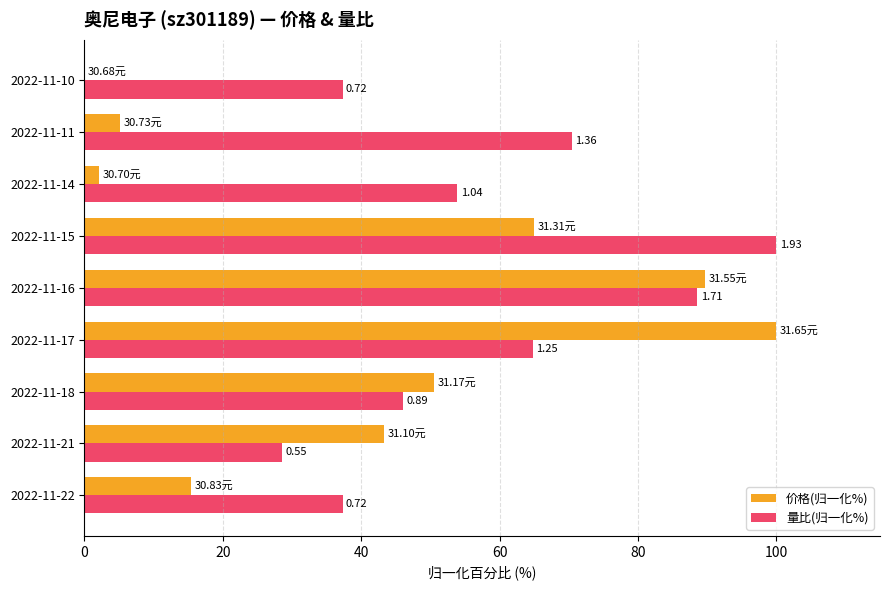

What are all the series names shown in the legend?

价格(归一化%), 量比(归一化%)